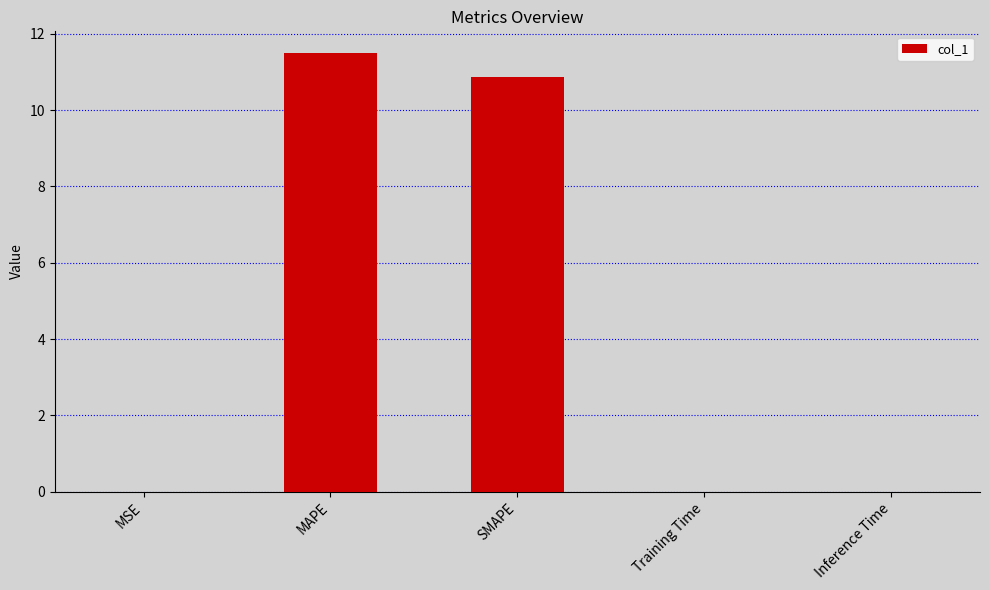

Between SMAPE and Training Time, which is larger?

SMAPE